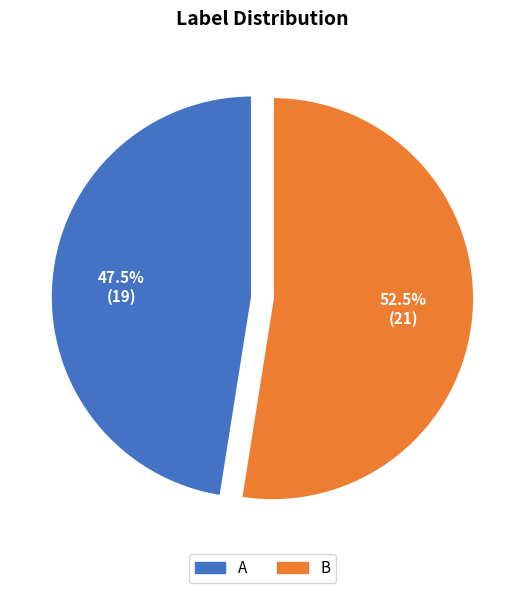

How many segments does this pie chart have?

2